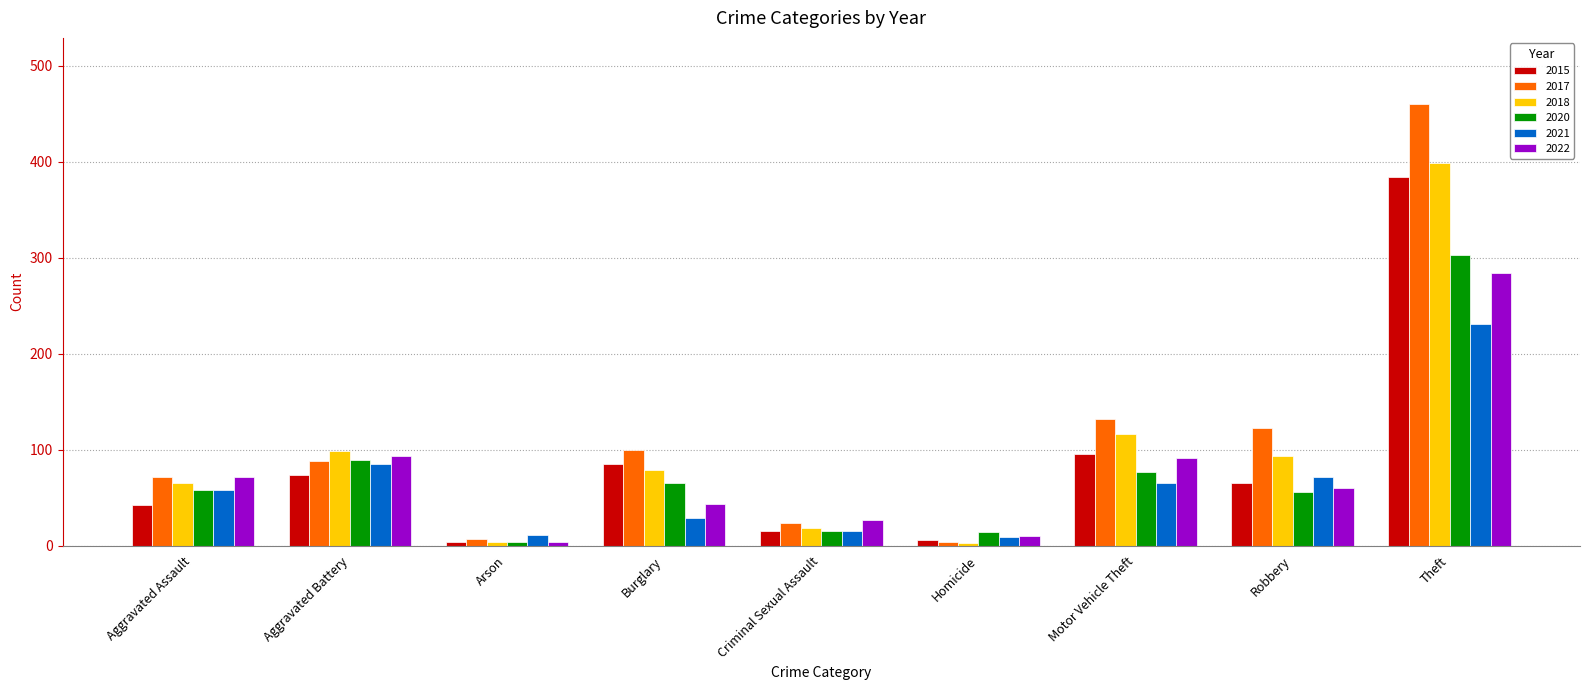

Read the 2022 value at Robbery.

60